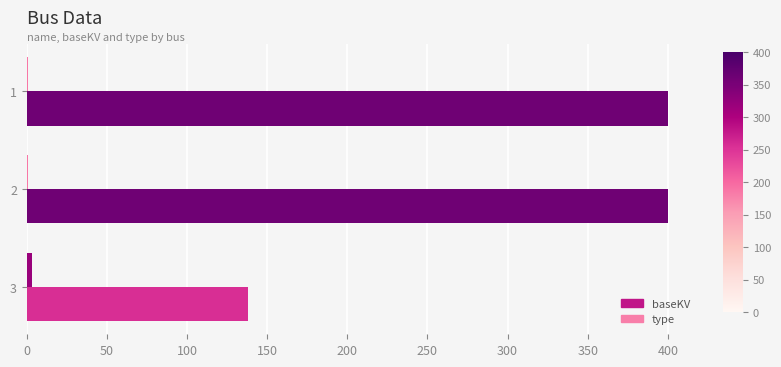

What is the maximum value shown in the chart?

400